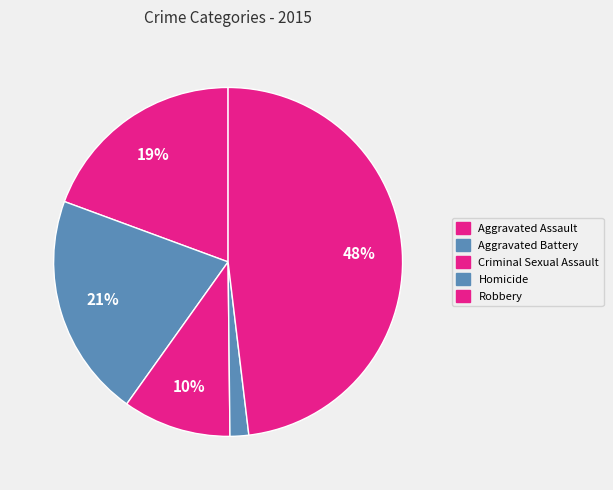

Does Aggravated Assault represent more than half of the total?

No